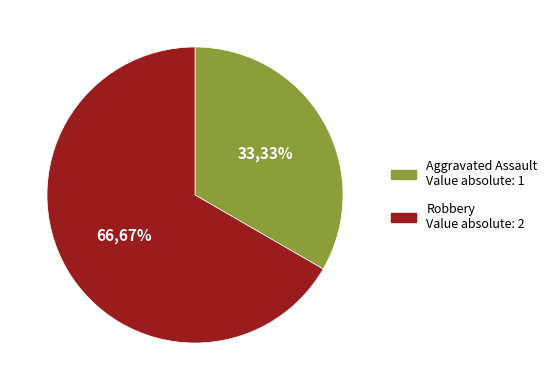

To the nearest percent, what is the average slice percentage?

50%